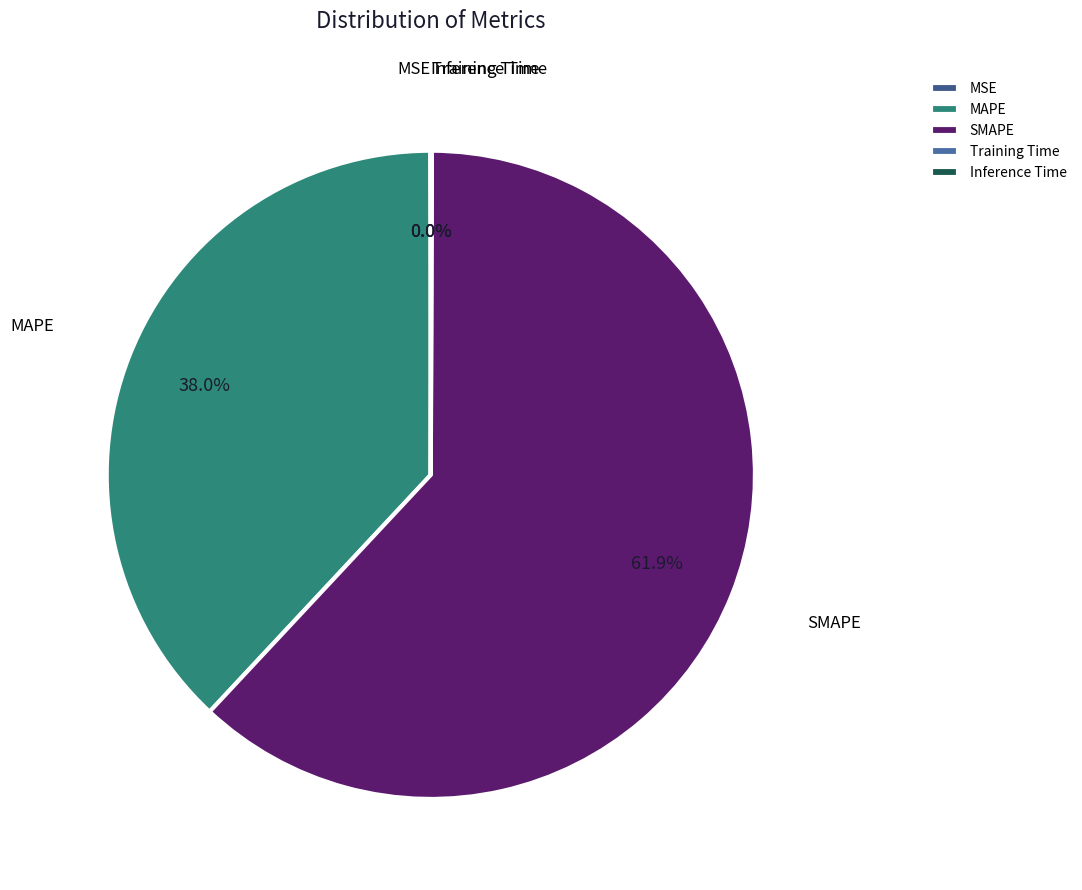

Is it true that MAPE is 38% of the pie?

True